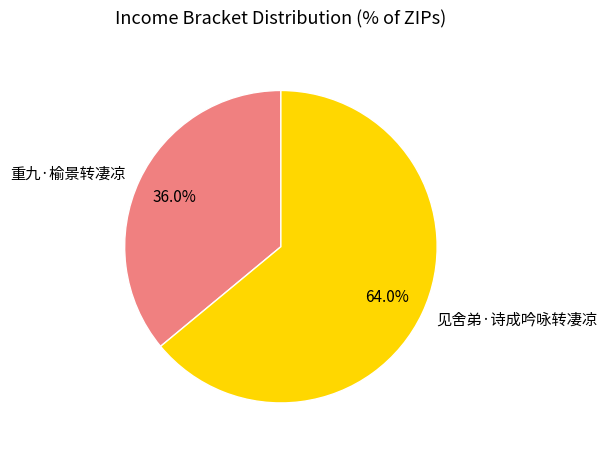

What portion of the pie excludes 重九·榆景转凄凉?

64.0%